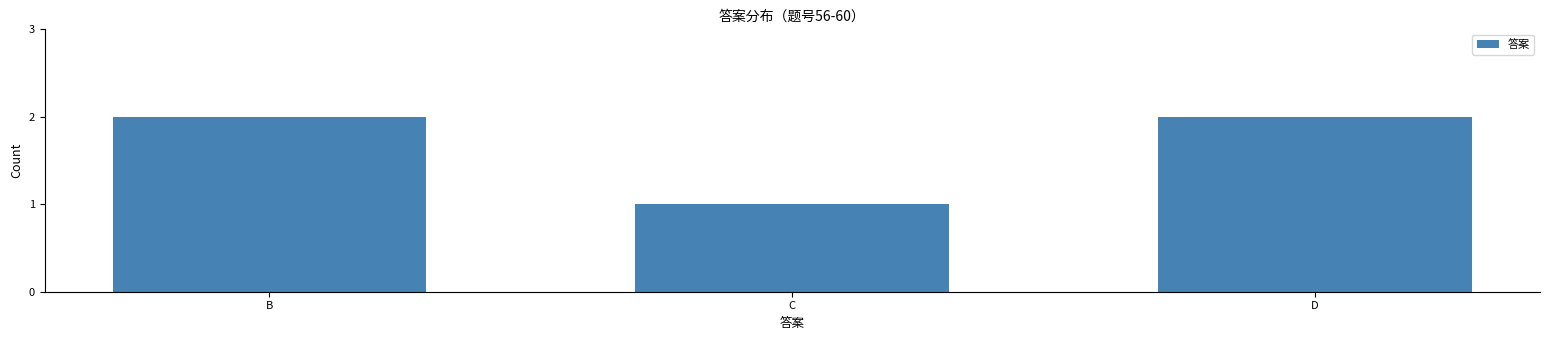

Reading left to right, what are all the values shown in this chart?

2	1	2